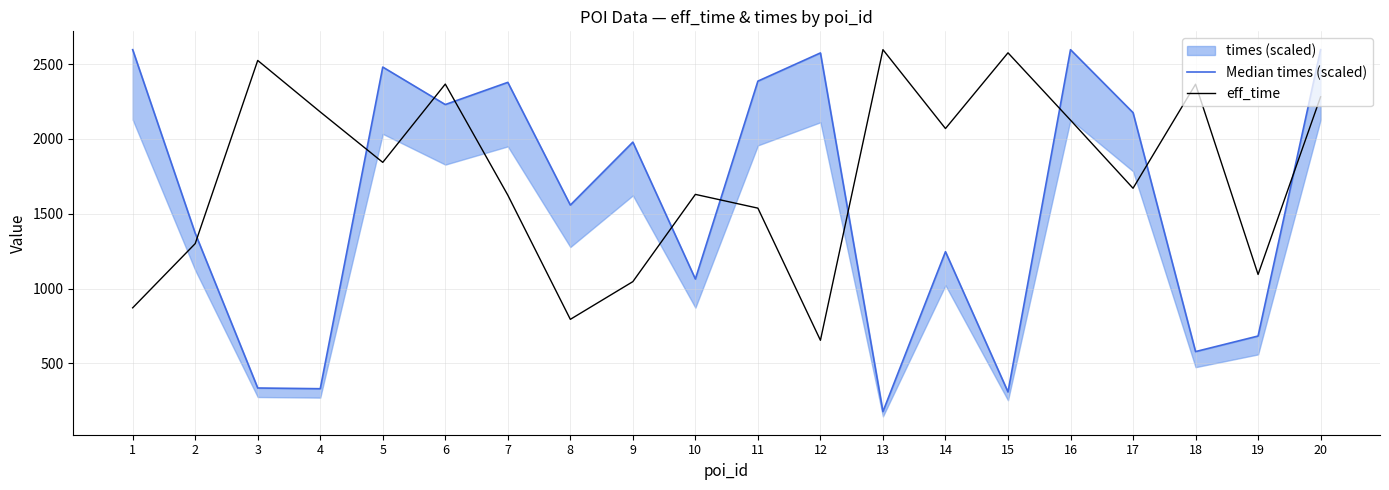

Which series has the widest spread of values?

Median times (scaled)